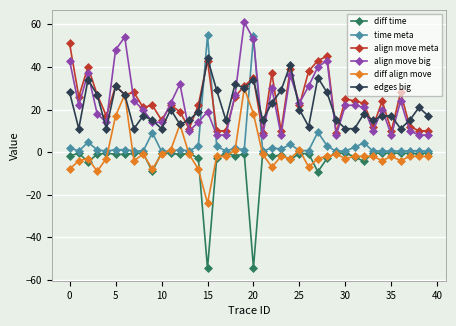

What is the value of the align move meta point at the 4th from the left?

27.0